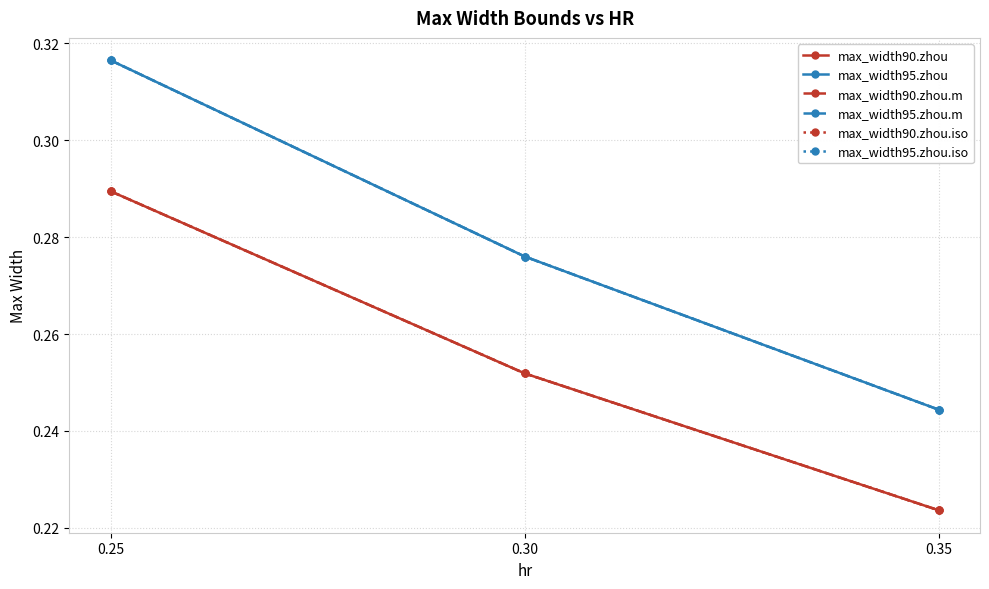

Is this an area chart (filled region under the line)?

No